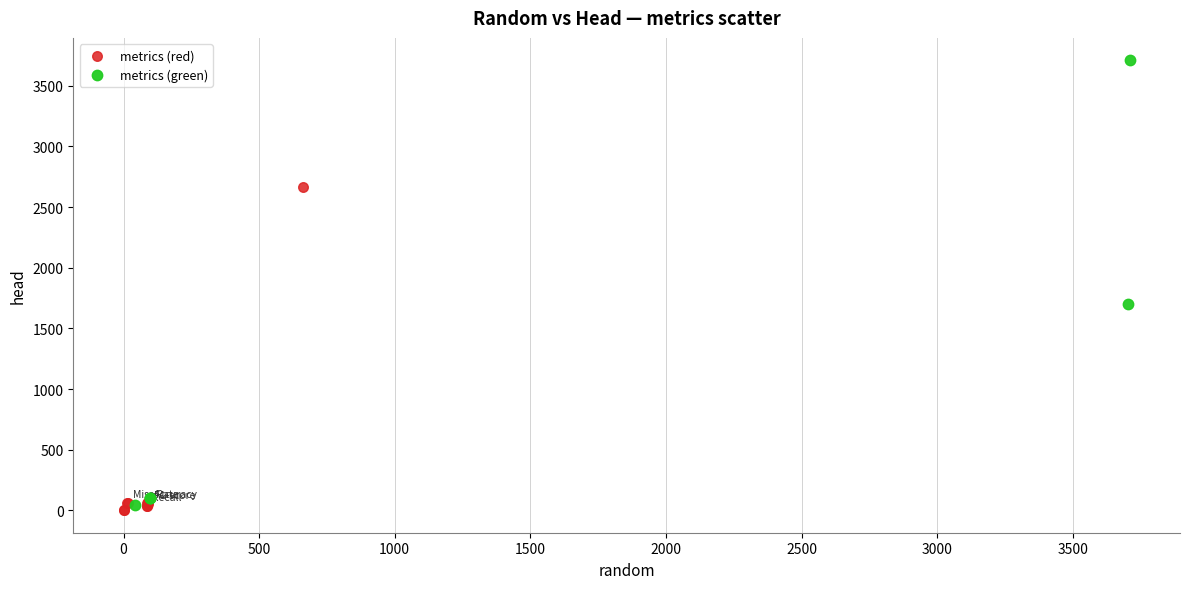

Which series reaches the minimum Y coordinate?

metrics (red)